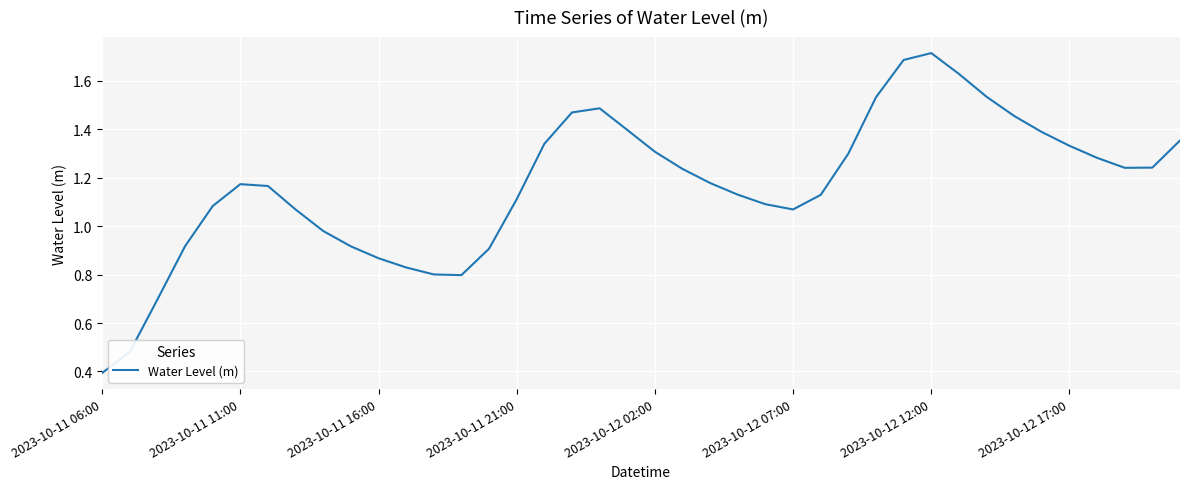

What is the smallest value displayed?

0.4